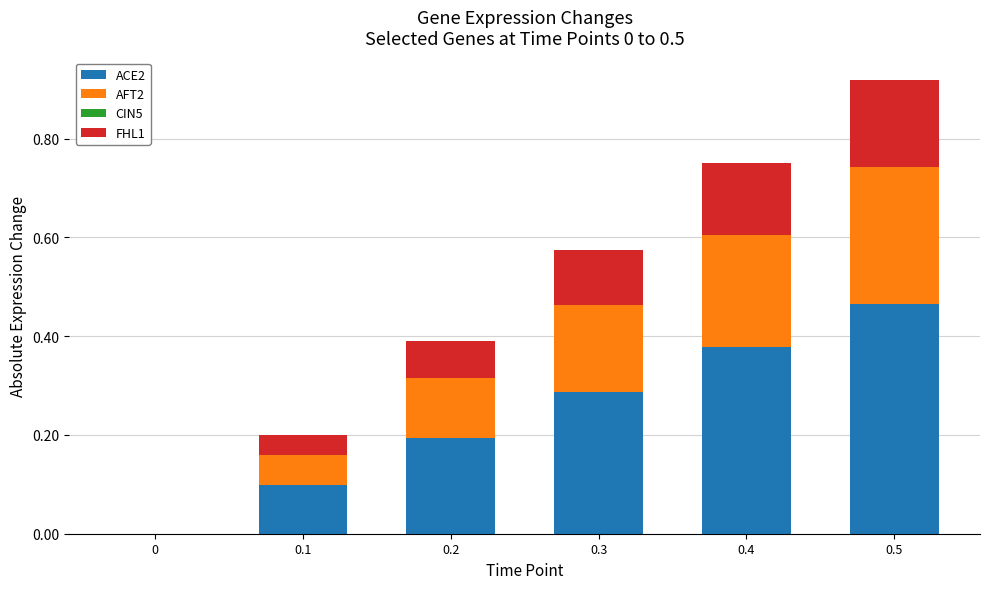

What is the total value across all series at 0.5?

0.9